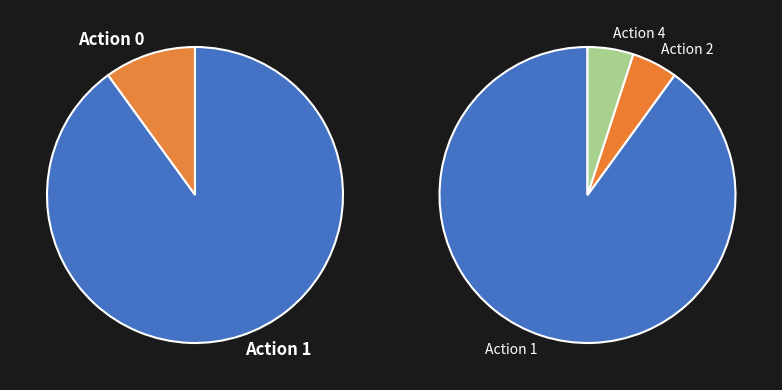

What is the change in value from 2 to 10?

+8